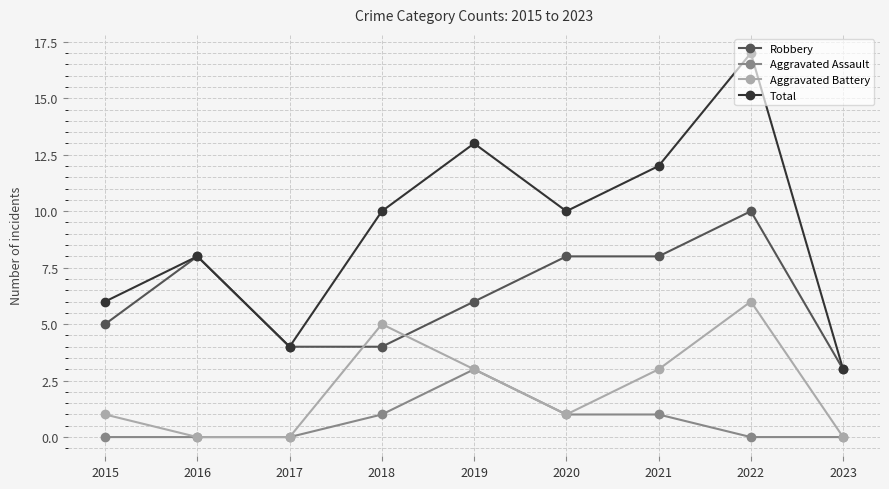

The value of Aggravated Battery at 2021 is 3. True or false?

True